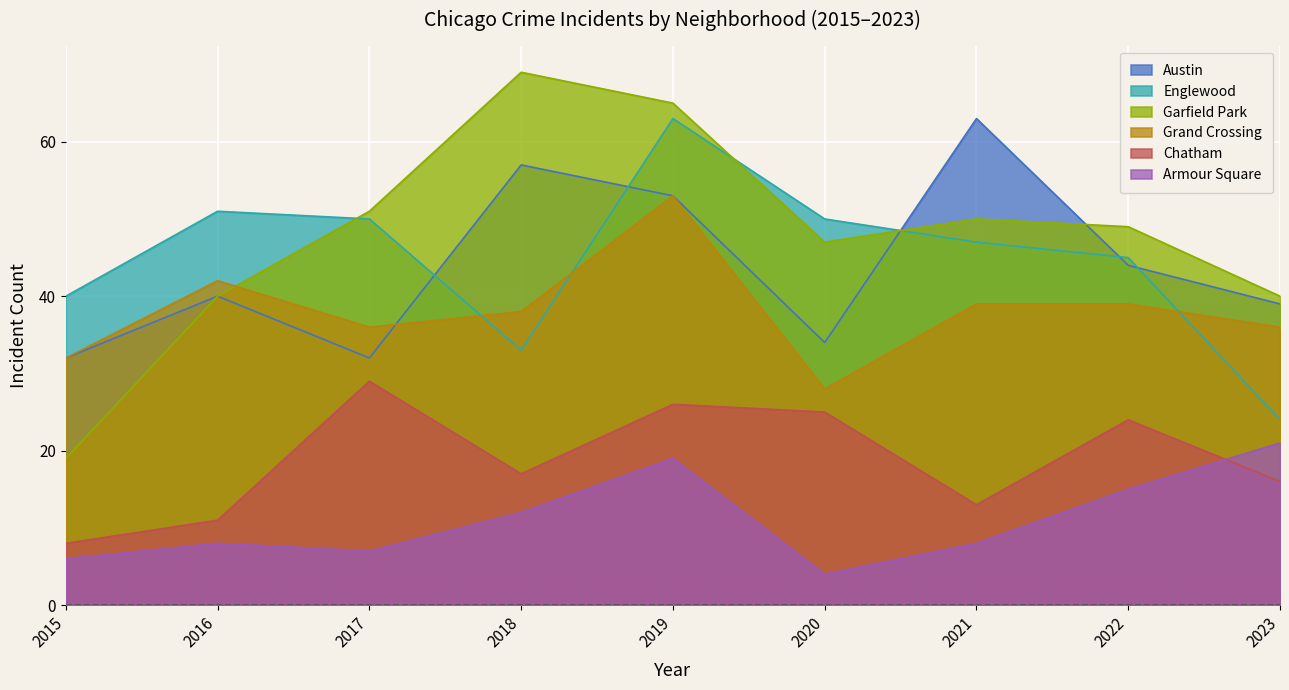

What is the maximum value shown in the chart?

69